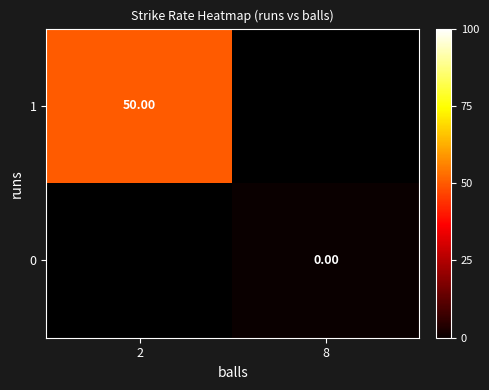

Which series has the widest spread of values?

1